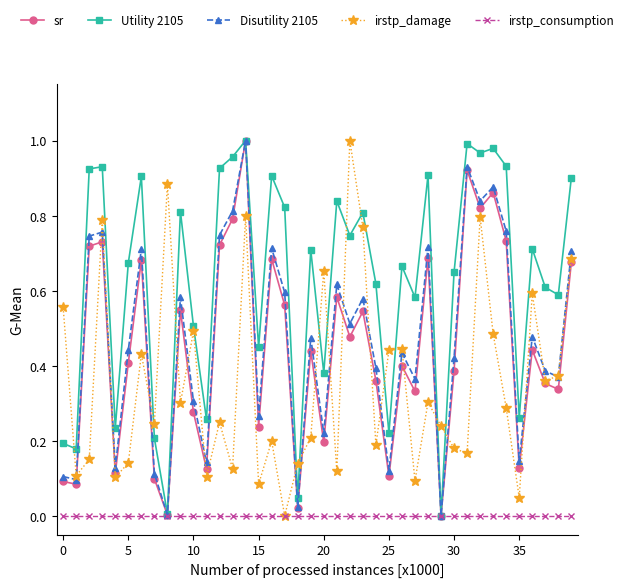

Which series has the largest total across all categories?

Utility 2105